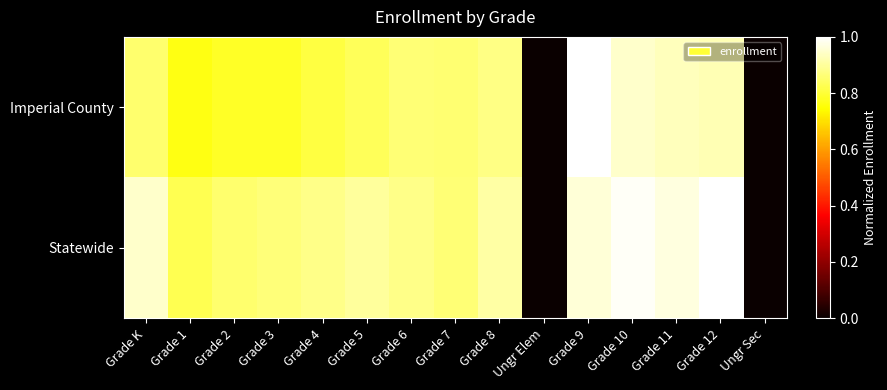

What is the total value across all series at Grade 8?

1.8